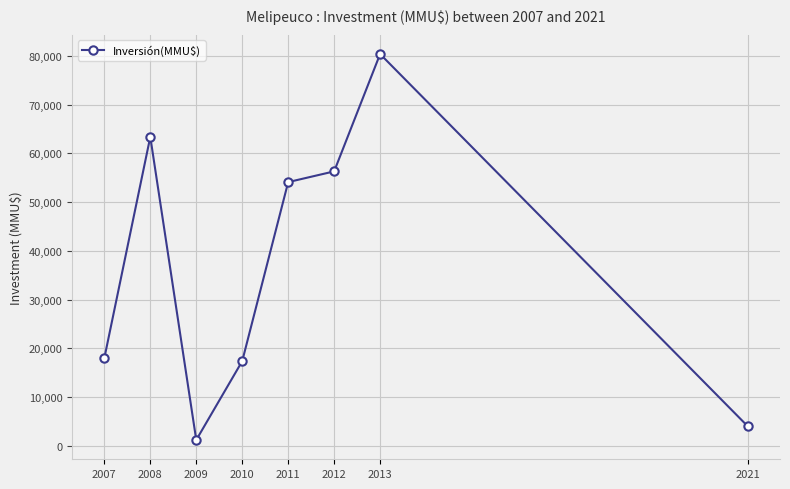

How many values are below 54118?

4